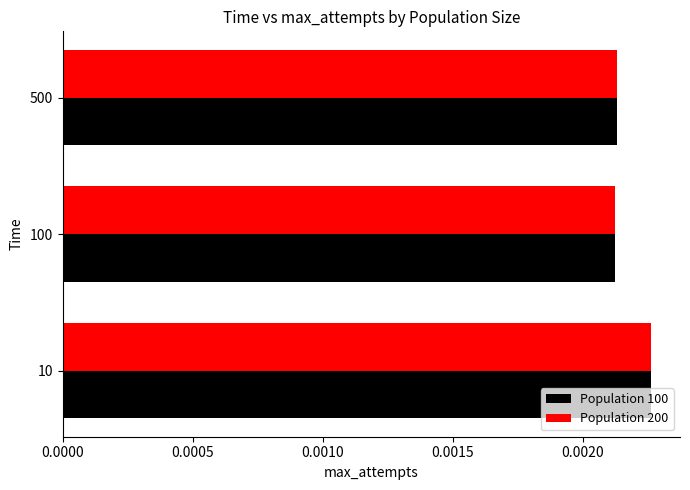

Is the value of Population 100 at 100 greater than the value of Population 200 at 10?

No